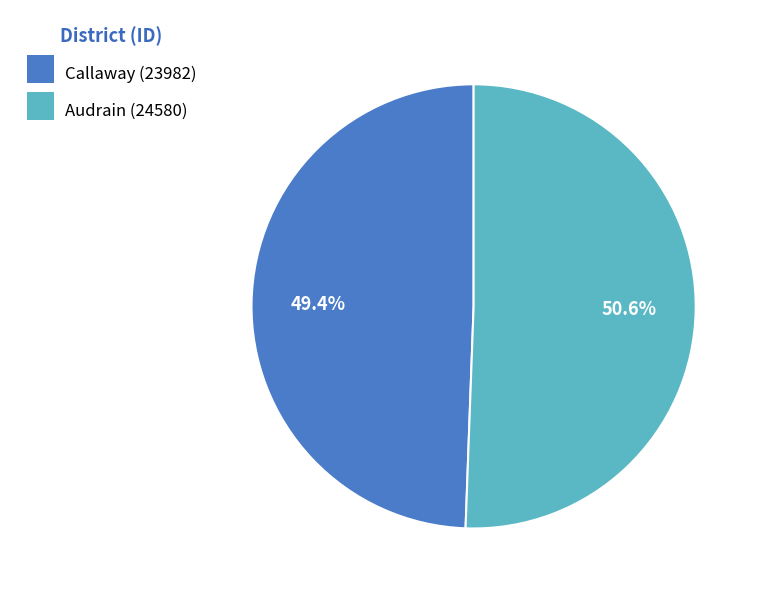

To the nearest percent, what is the combined percentage of Audrain (24580) and Callaway (23982)?

100%